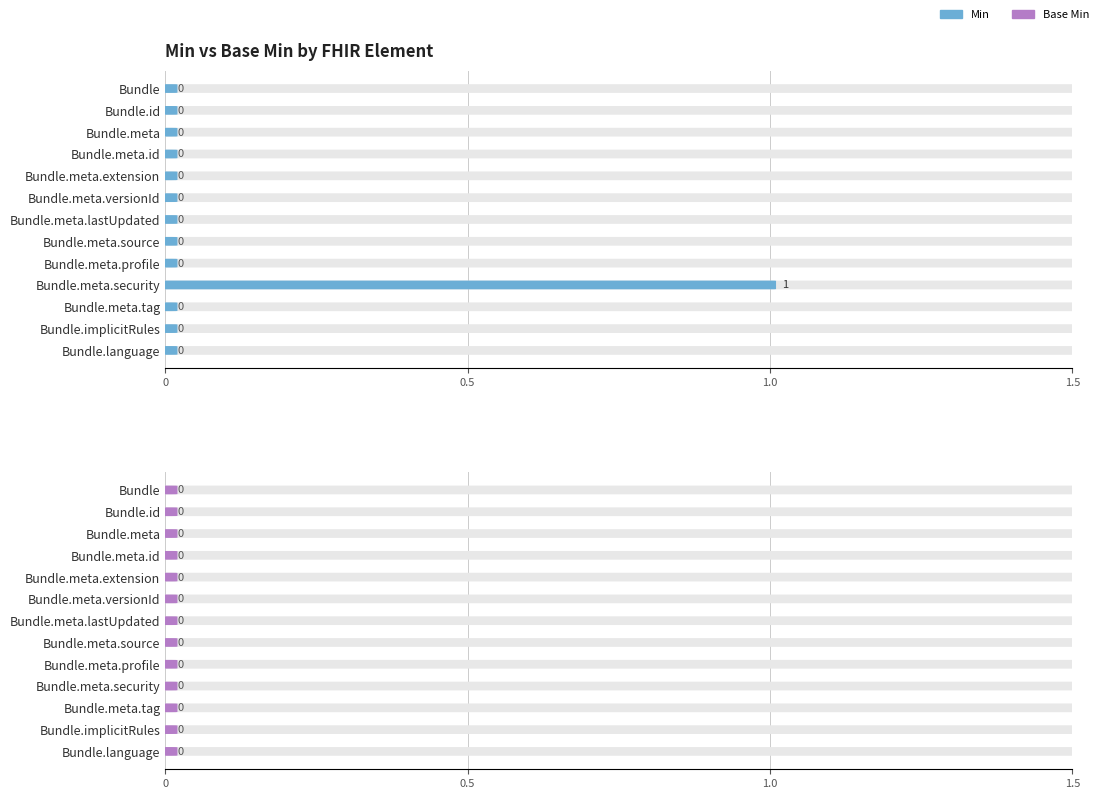

The chart shows a value of 0 at Bundle.meta.profile. True or false?

True